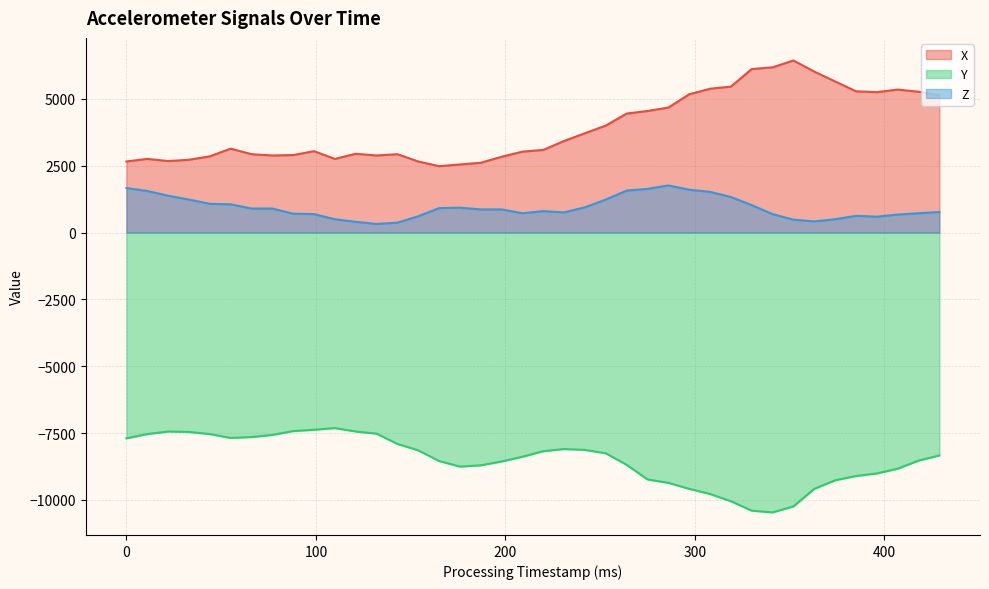

At how many categories does at least one series exceed -1288?

40